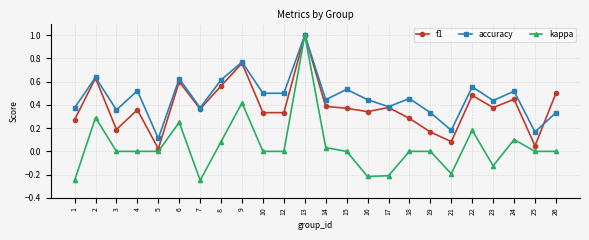

At which label does kappa reach its peak?

13